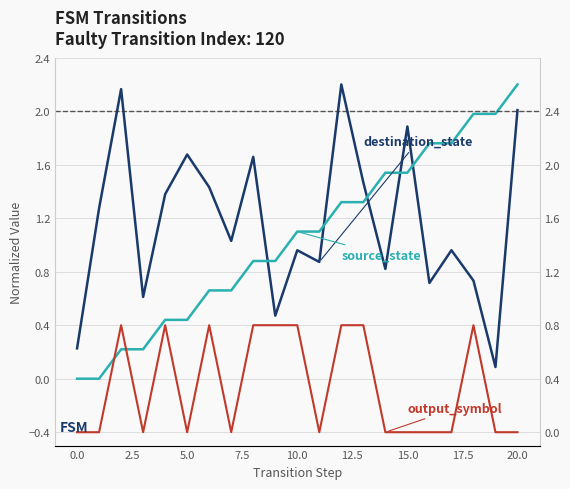

Which has a higher value, −2.5 or 16?

16